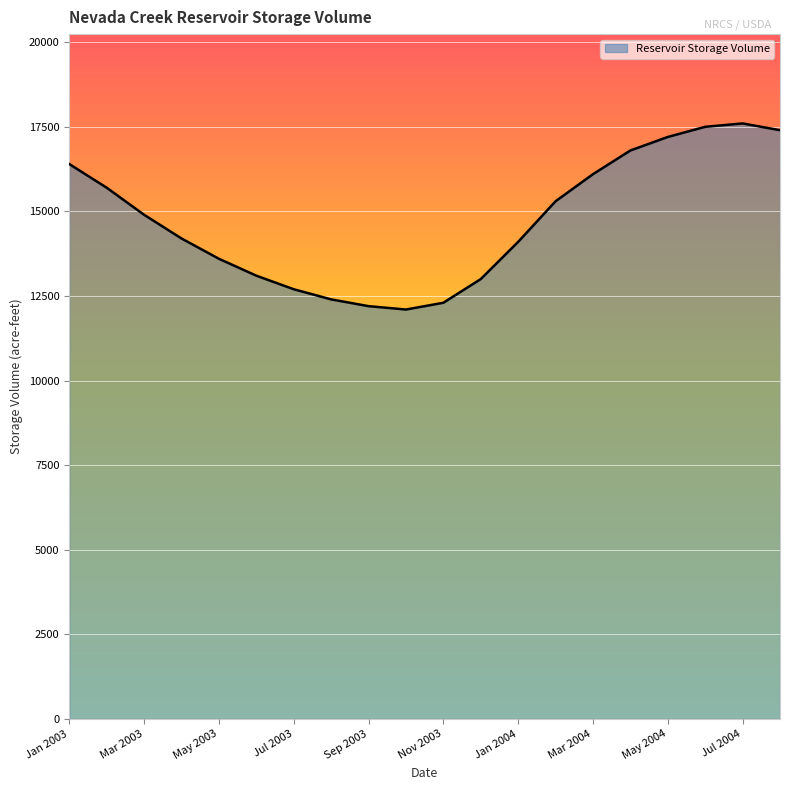

What is the difference between the maximum and minimum values?

5500